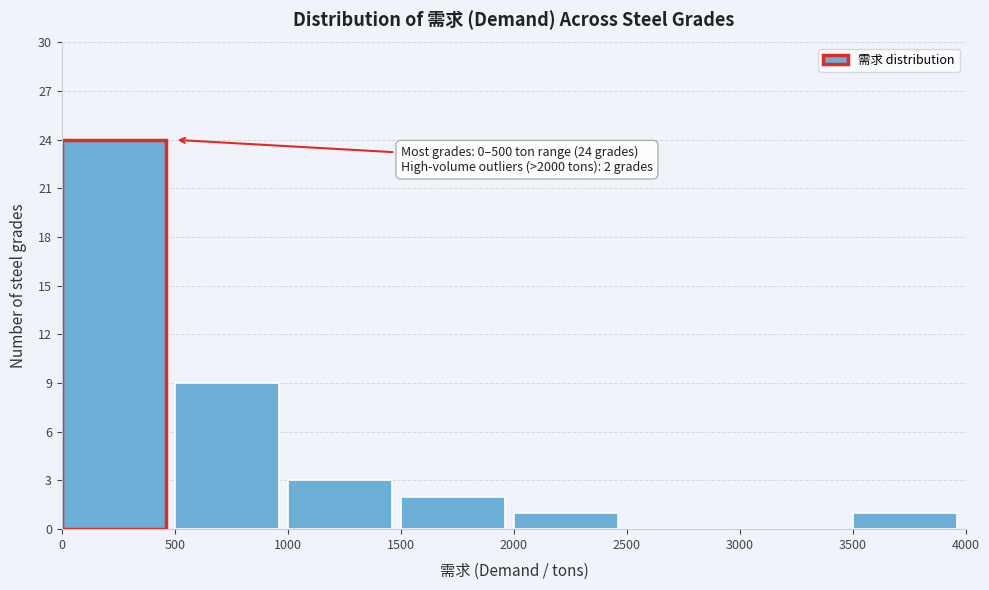

Which range on the x-axis has the tallest bar?

0 to 500